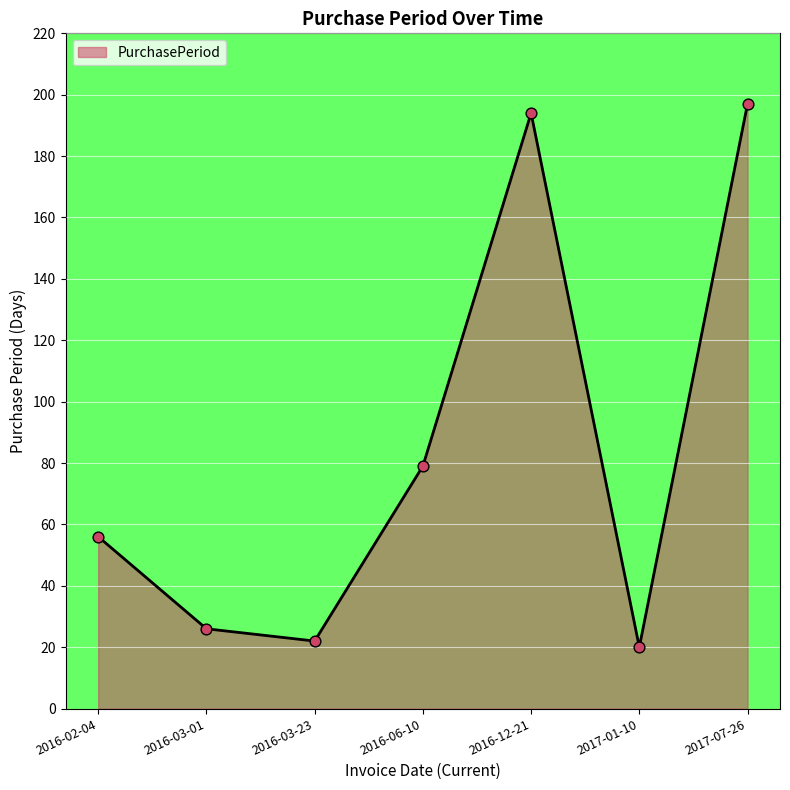

What is the ratio of the value at 2016-03-23 to the value at 2016-02-04?

0.4